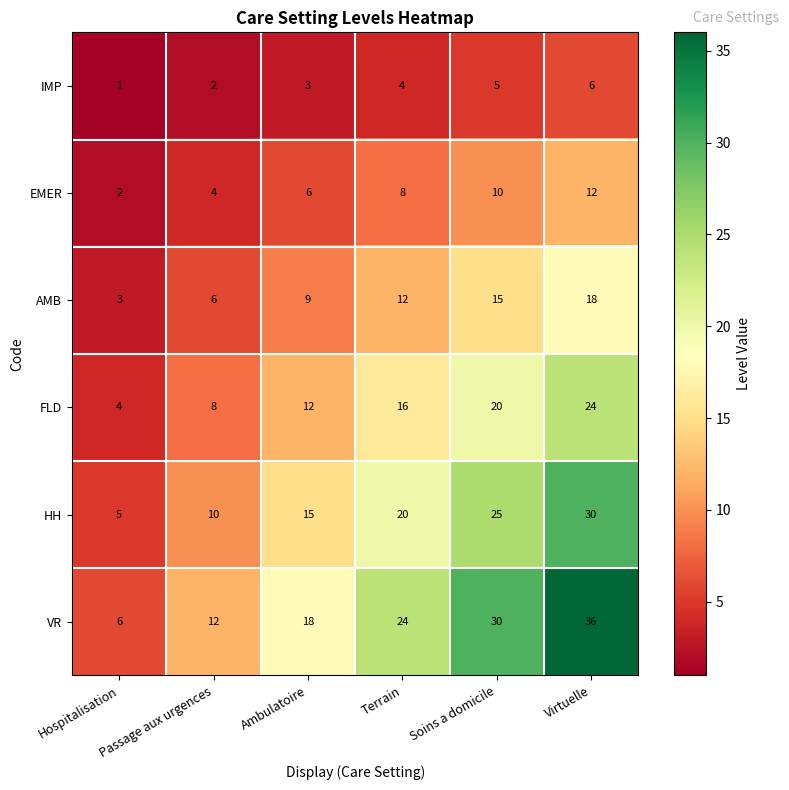

Rank the series at Passage aux urgences from lowest to highest value.

IMP, EMER, AMB, FLD, HH, VR